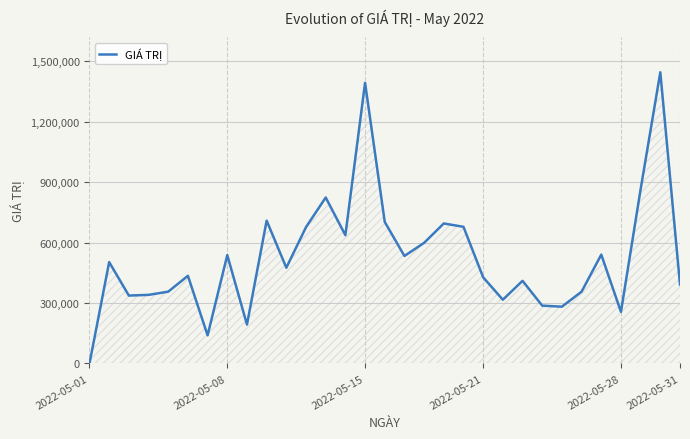

What position from the right is 24?

7